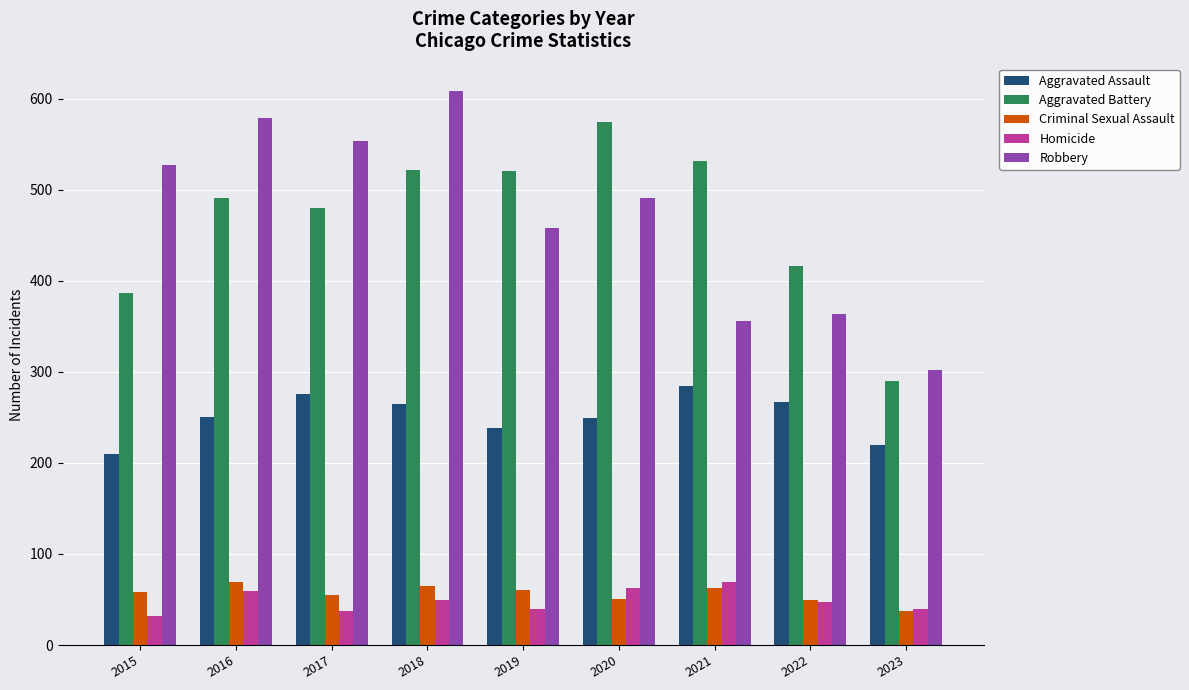

What is the sum of the Aggravated Battery values at 2019 and 2020?

1094